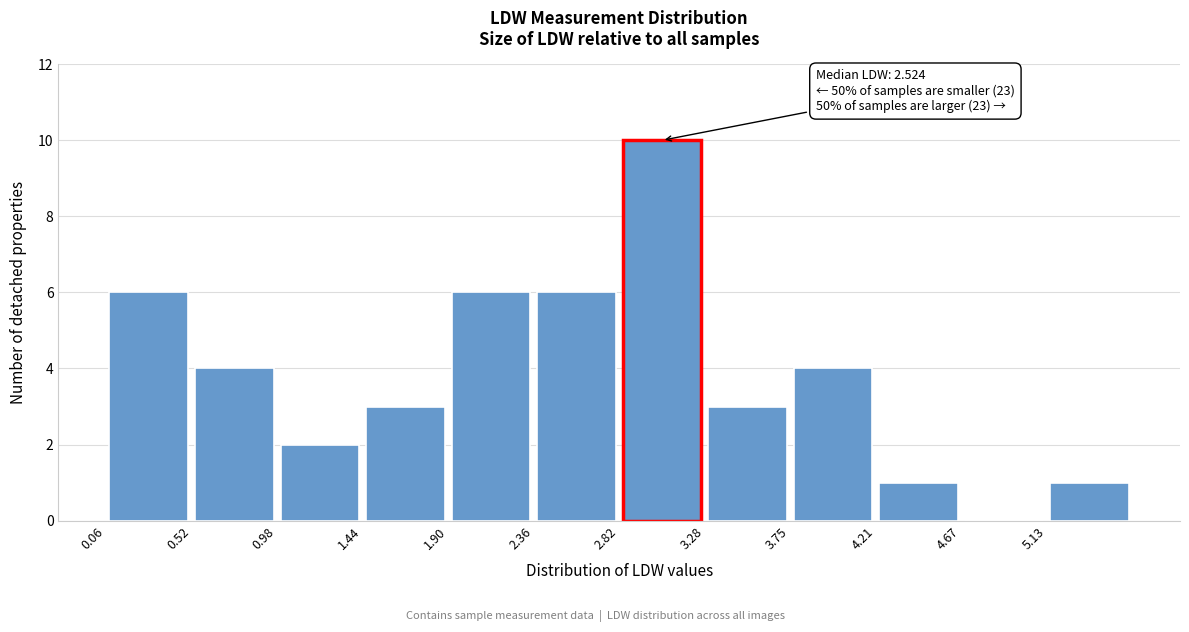

Which range on the x-axis has the tallest bar?

2.80 to 3.30